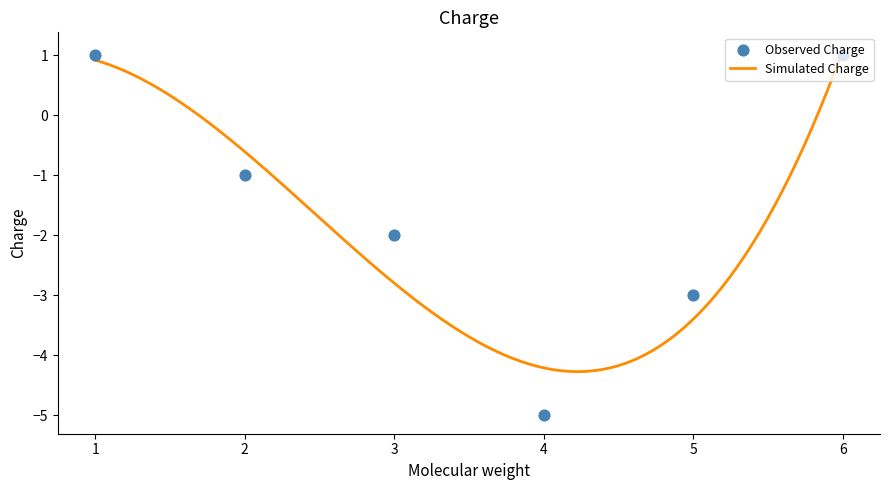

What is the change in value from 1 to 5?

-4